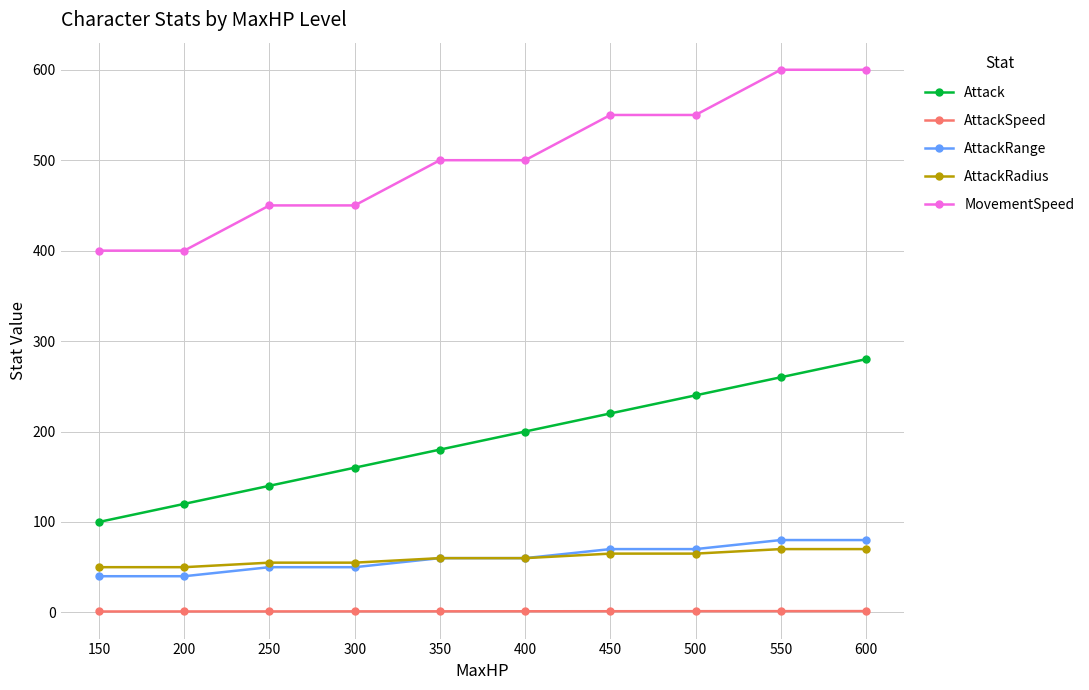

What is the difference between the MovementSpeed values at 550 and 300?

150.0